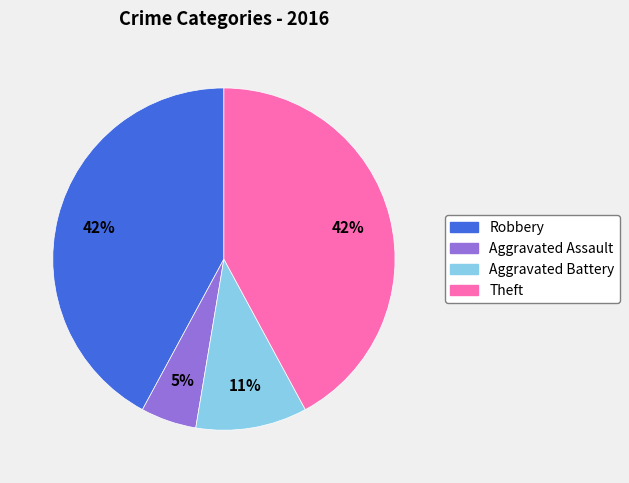

To the nearest percent, what is the average slice percentage?

25%